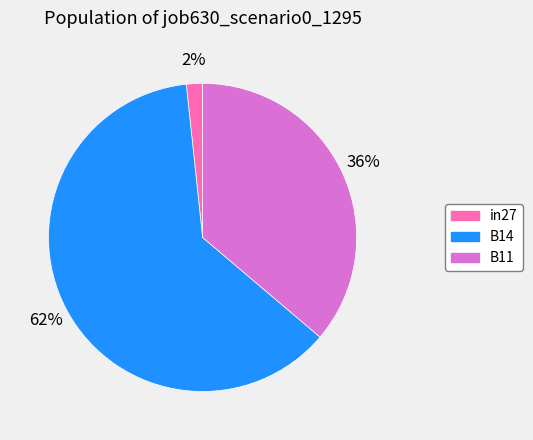

Which category accounts for the majority?

B14